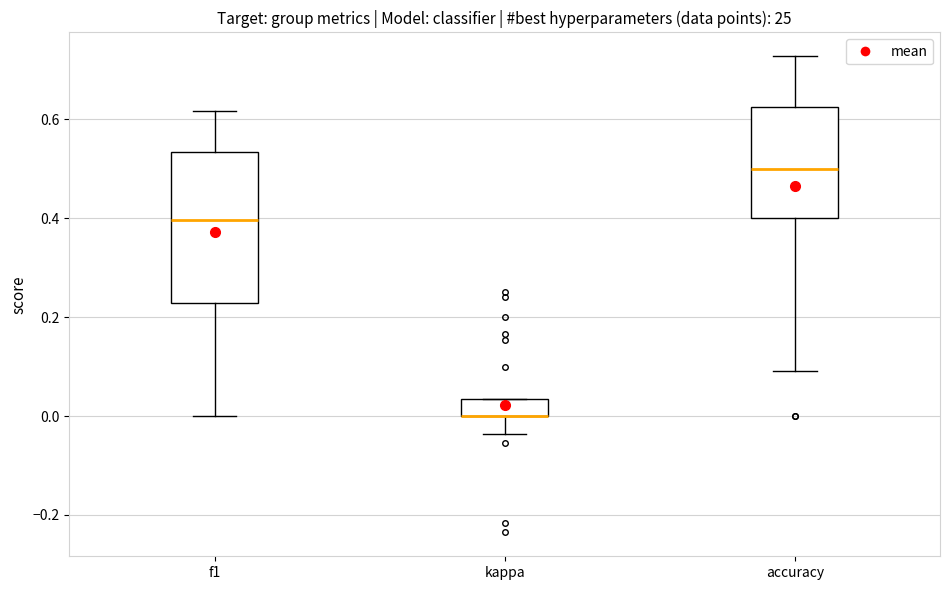

Comparing the boxes themselves (not the whiskers), which one is the tallest?

f1